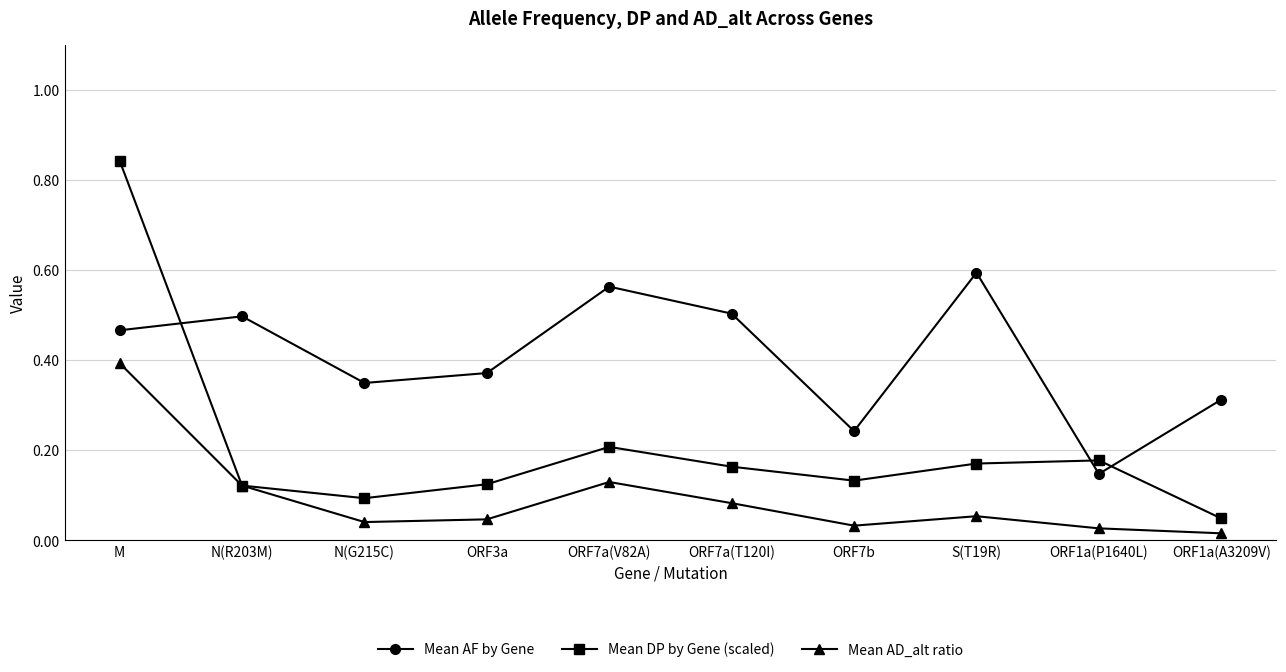

At which category does Mean DP by Gene (scaled) reach its first local peak?

ORF7a(V82A)